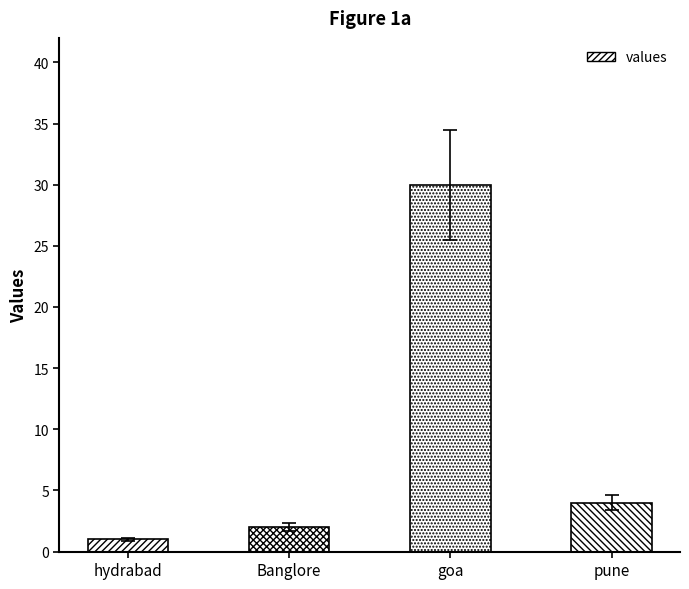

What is the ratio of the value at Banglore to the value at goa?

0.1